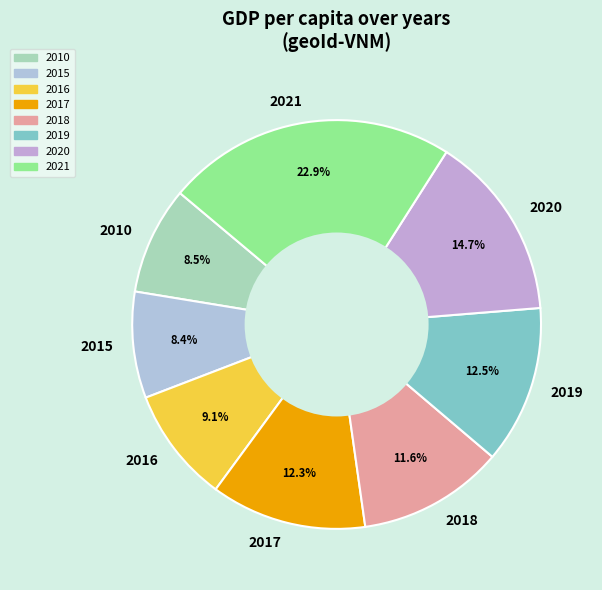

Does 2020 account for over 50% of the chart?

No